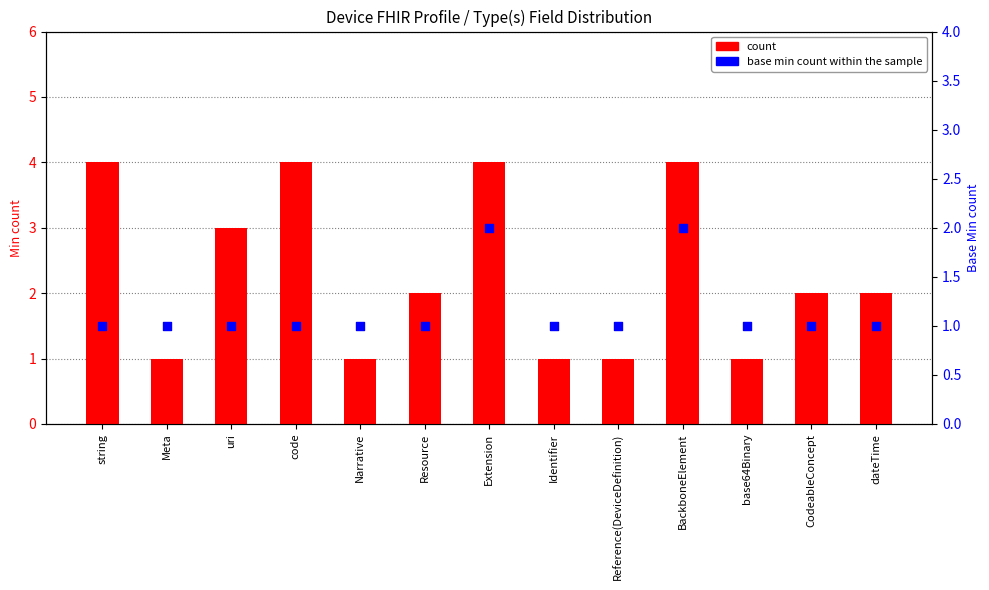

Which series has the largest Y range (max minus min)?

count